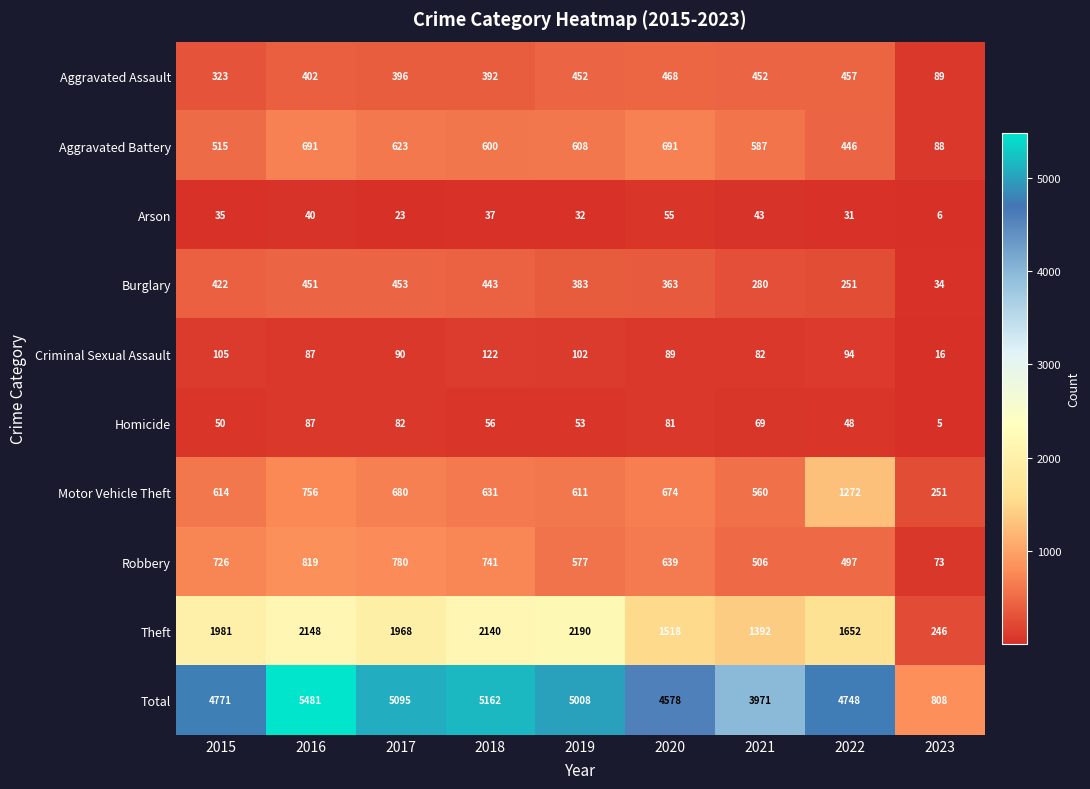

What is the difference between the second highest and minimum values in the Robbery series?

707